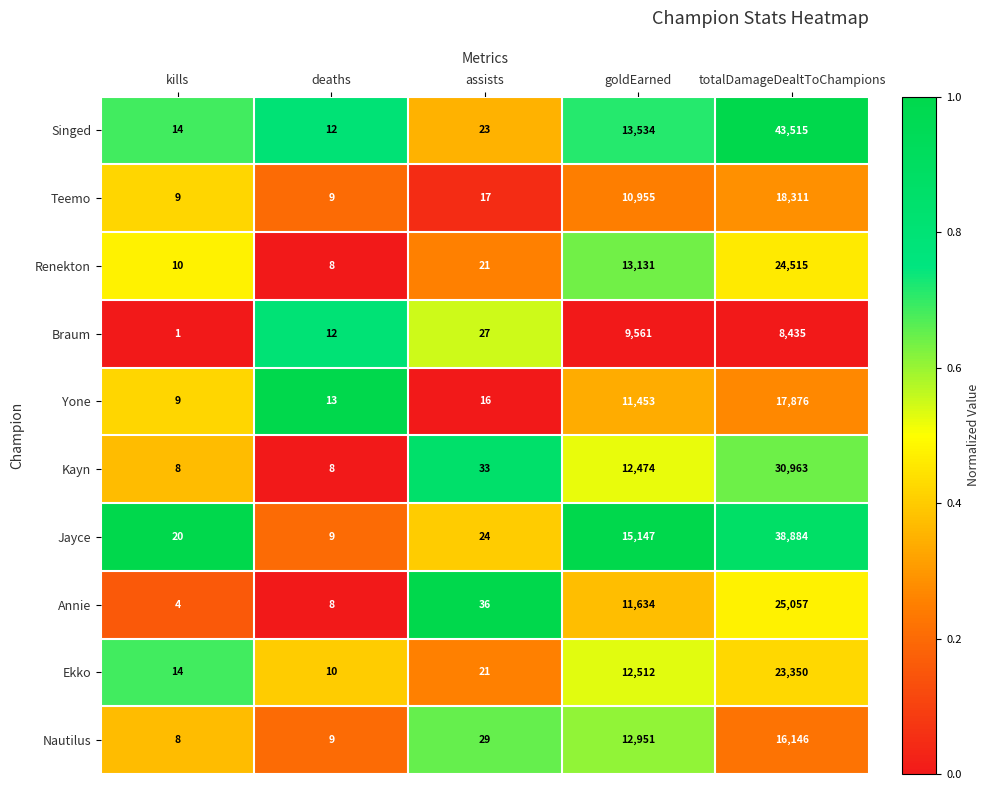

What is the difference between the Yone values at assists and goldEarned?

11437